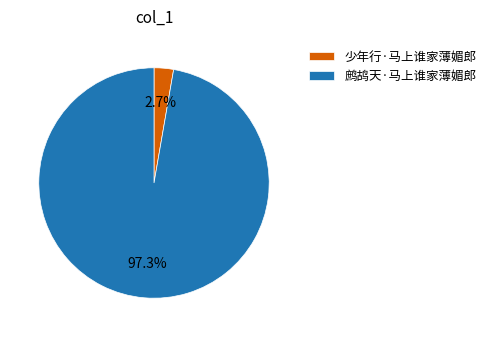

Combined, do 少年行·马上谁家薄媚郎 and 鹧鸪天·马上谁家薄媚郎 account for over 50%?

Yes